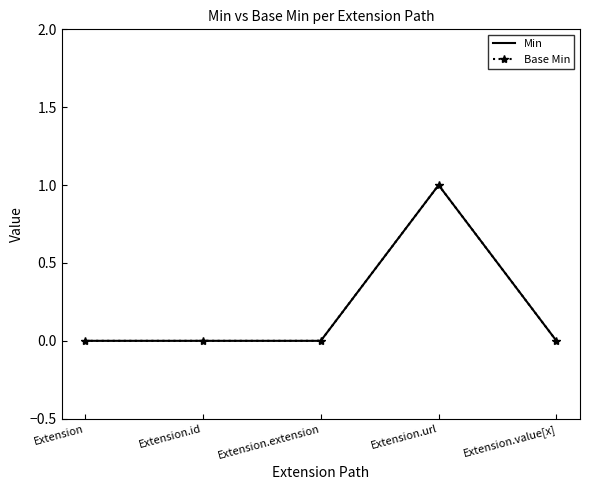

True or false: Min and Base Min intersect in this chart.

False